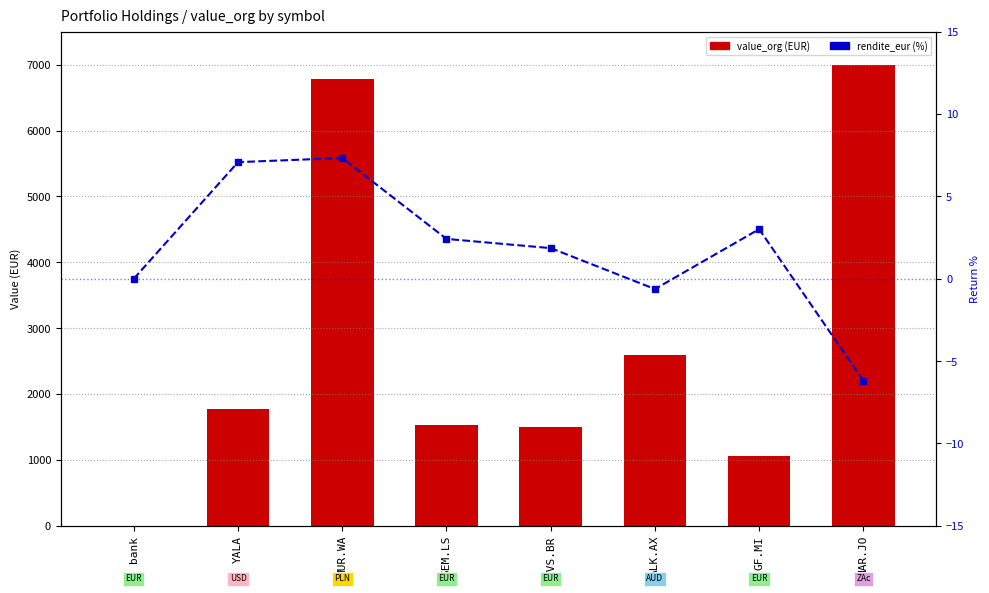

What is the maximum value for value_org (EUR)?

7000.0